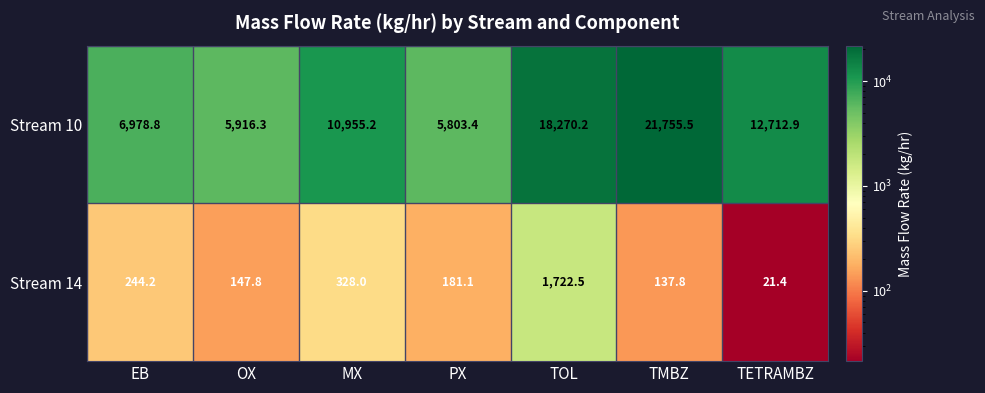

Which label corresponds to the largest value in the chart?

TMBZ